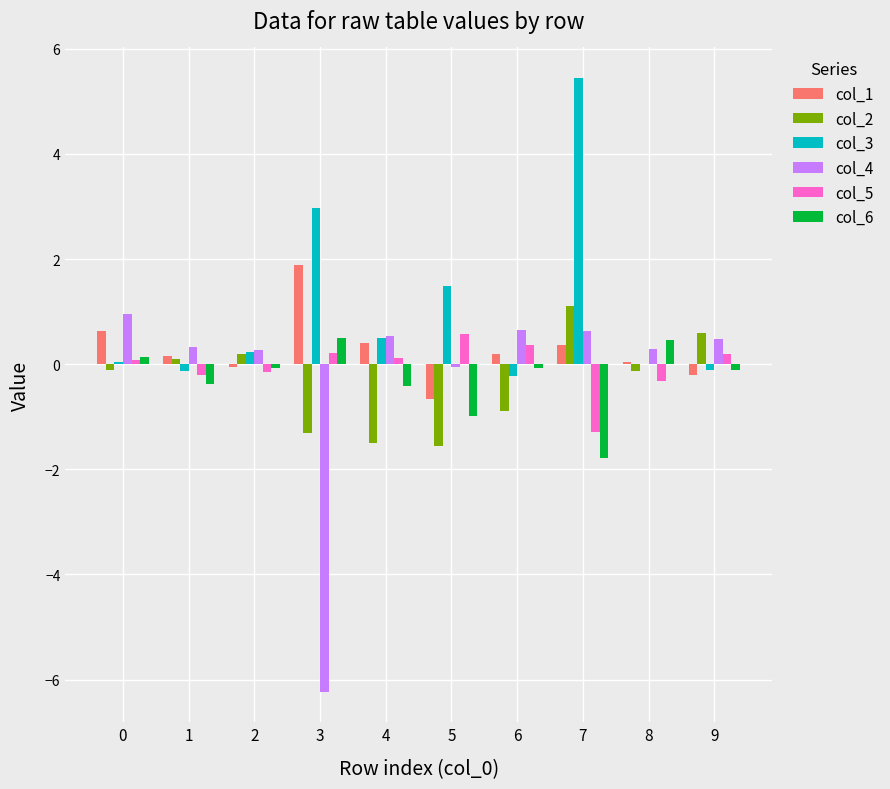

Count the number of categories in the chart.

10